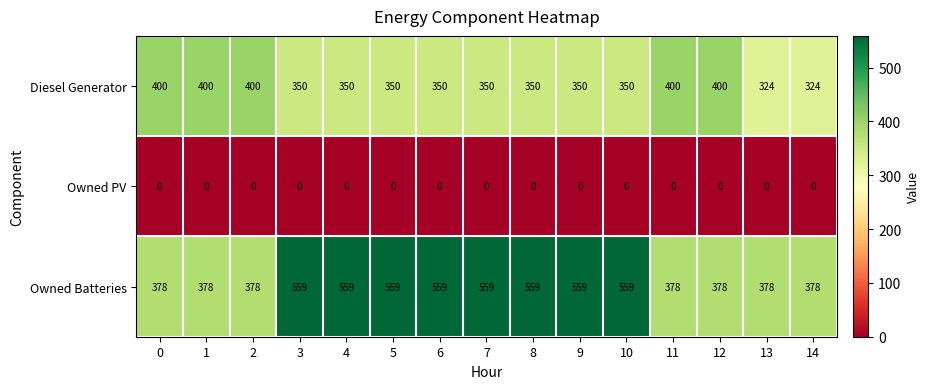

What is the maximum value shown in the chart?

559